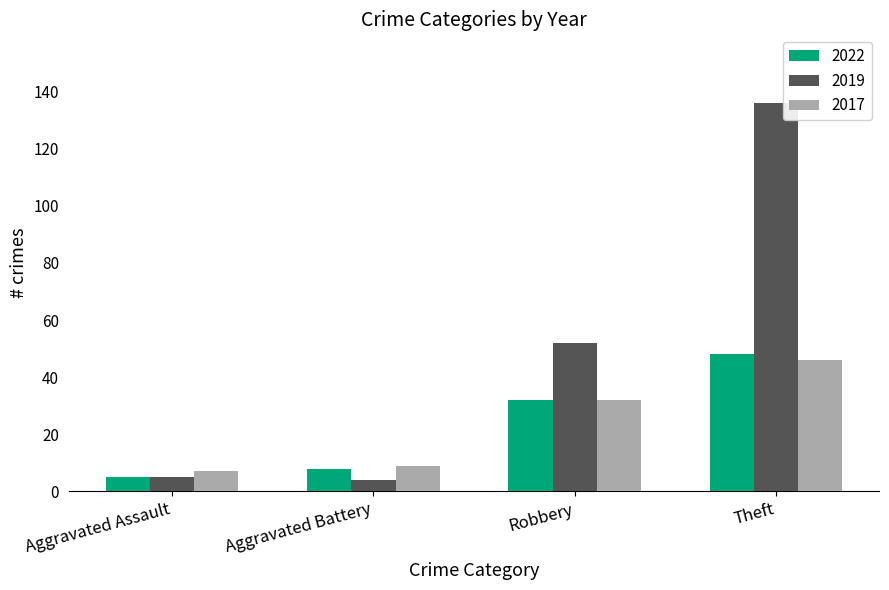

How many series are shown in this chart?

3